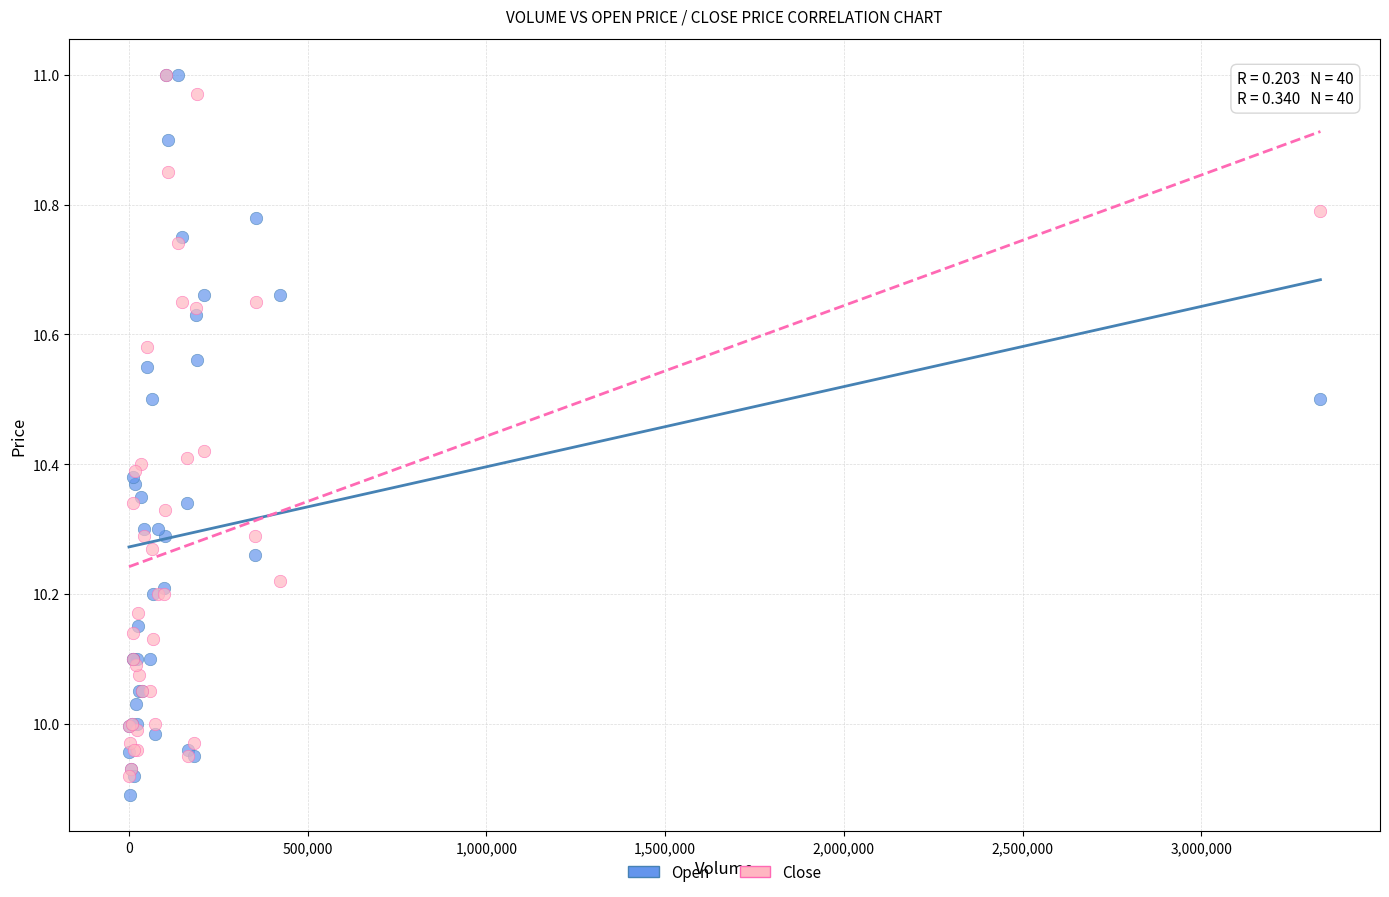

What are all the series names shown in the legend?

Open, Close